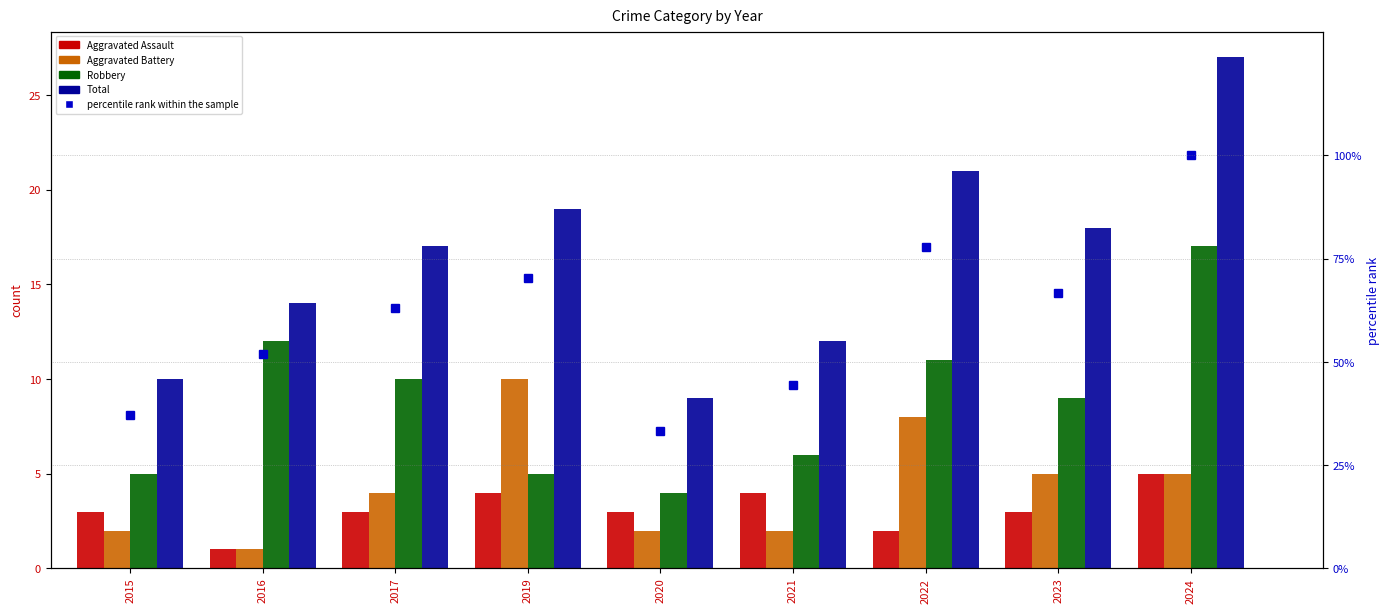

True or false: Aggravated Assault has a value of 2.0 at 2022.

True